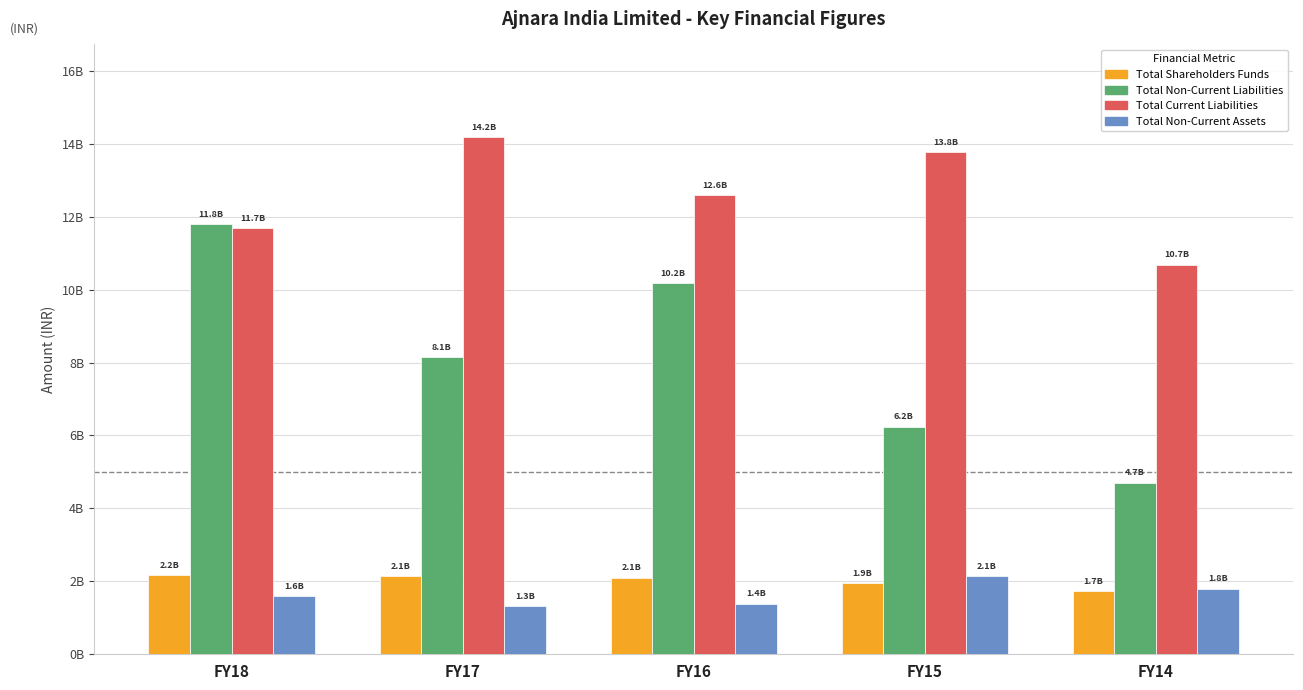

Read the Total Non-Current Liabilities value at FY15.

6233863967